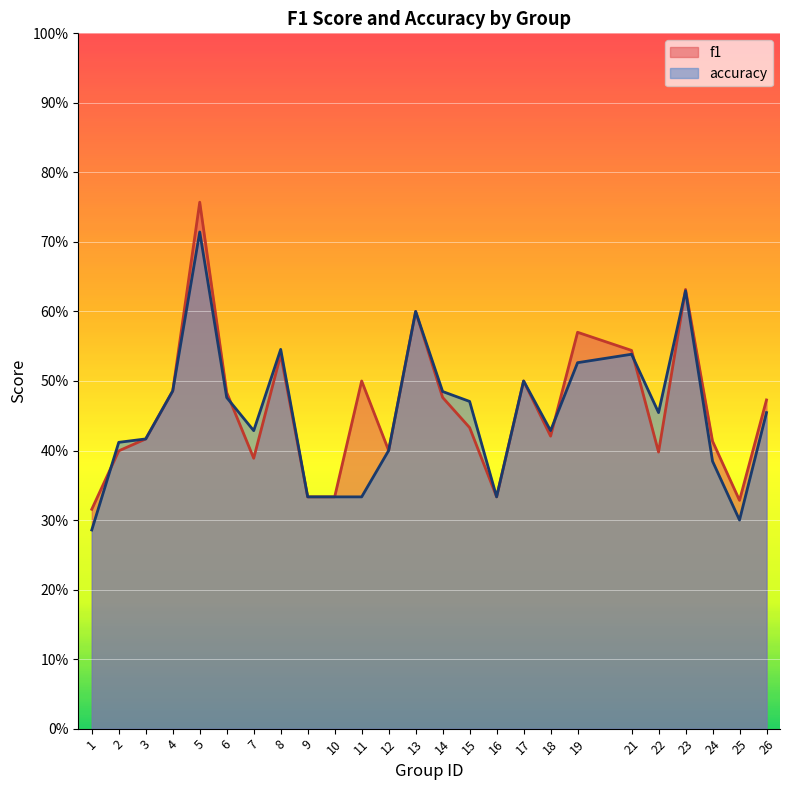

What is the approximate value of f1 at 2?

0.4